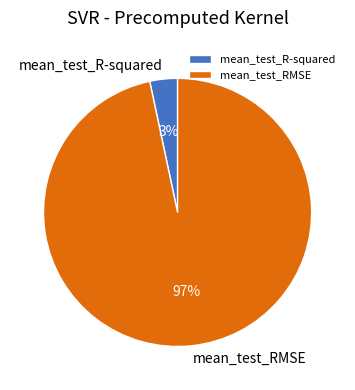

Is there a majority slice in this chart?

Yes